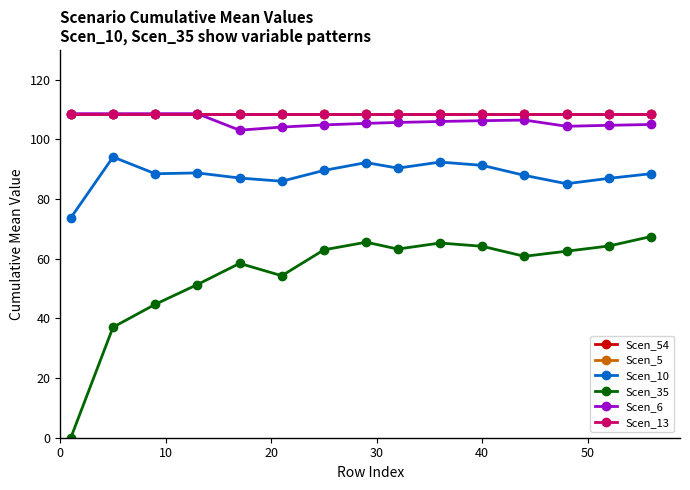

True or false: Scen_6 has more than 1 points higher than both neighbors.

True